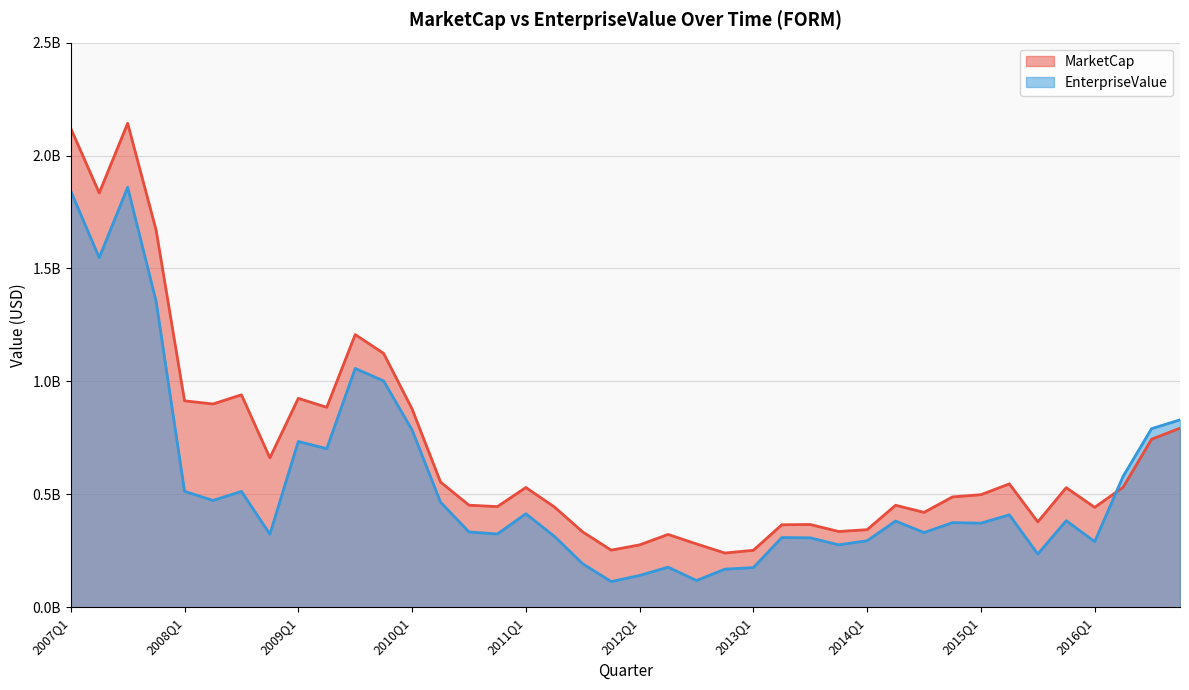

At 2008Q1, list the series in order from largest to smallest.

MarketCap, EnterpriseValue